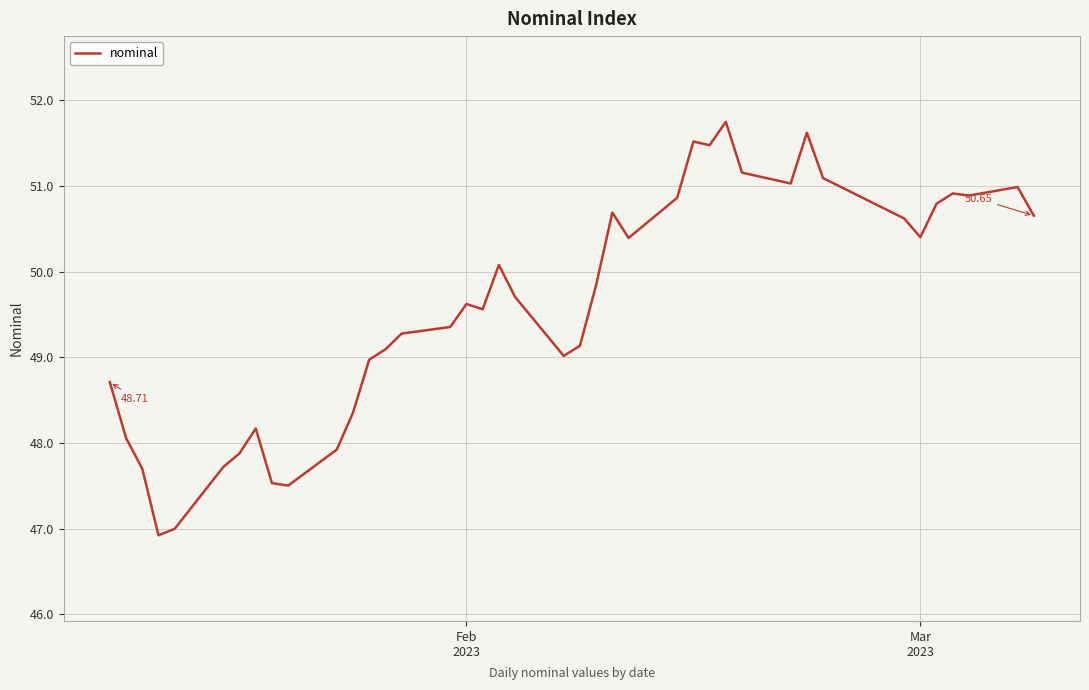

How many lines are shown in the chart?

1